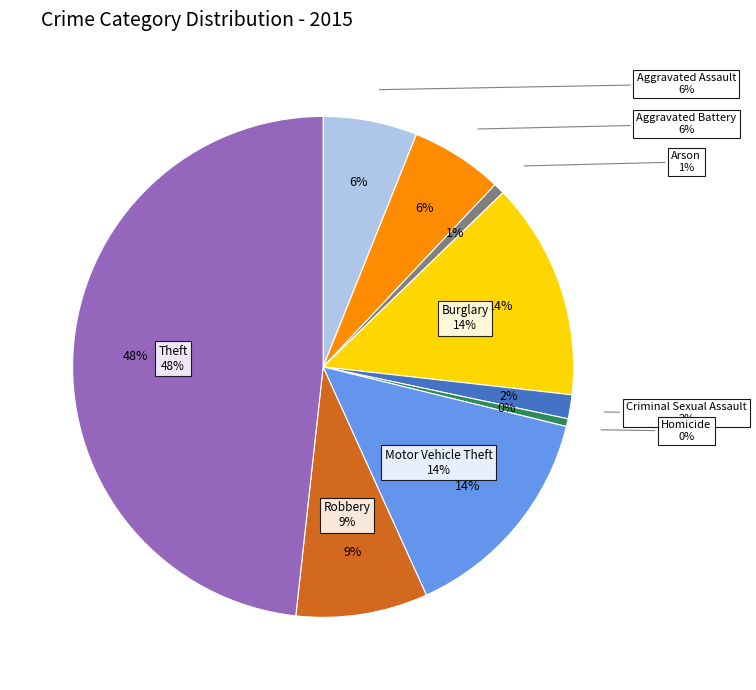

Is there a majority slice in this chart?

No